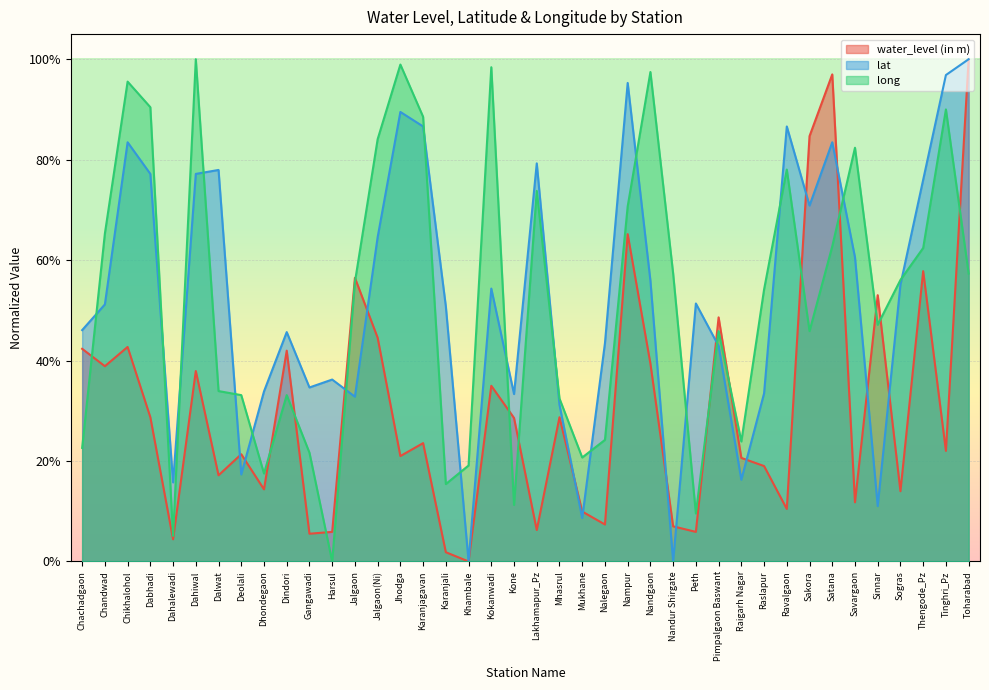

Does the chart display data point markers on the line(s)?

No